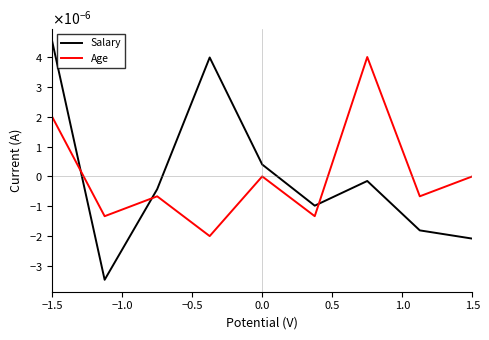

Does the chart display data point markers on the line(s)?

No